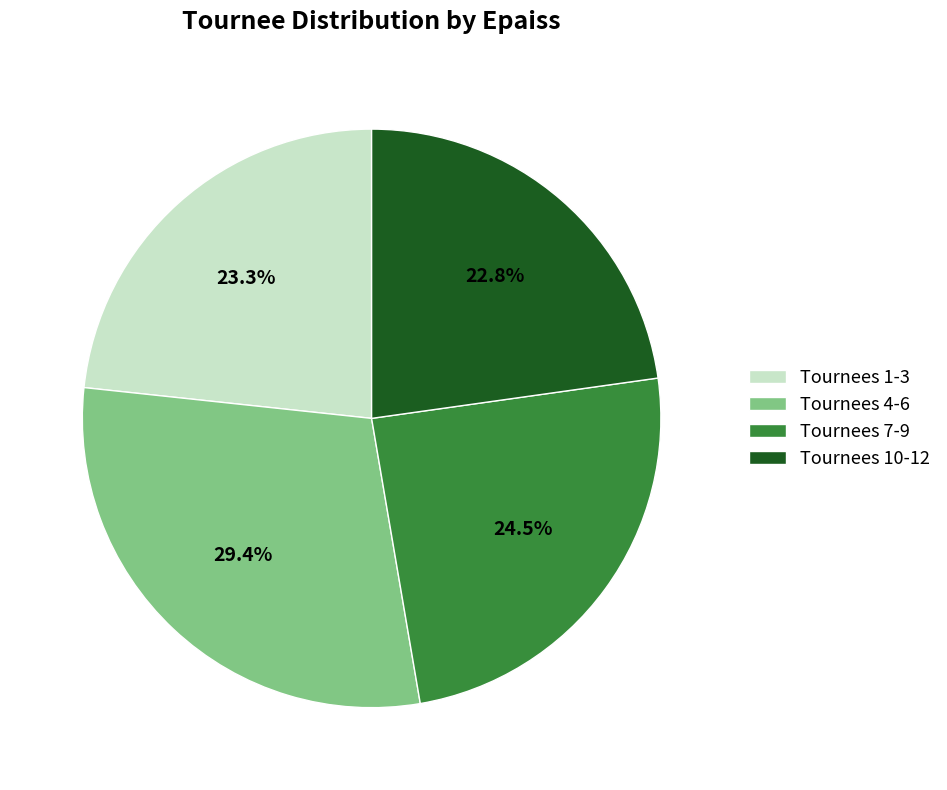

Is there a majority slice in this chart?

No